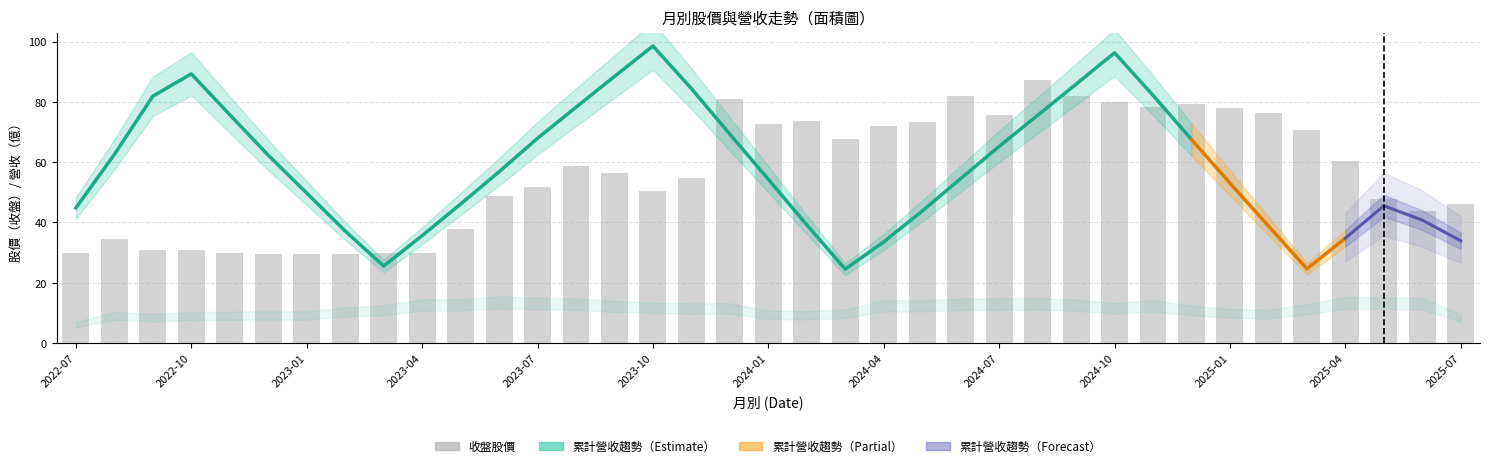

Between 2024-01 and 2025-06, which series saw the biggest shift?

收盤